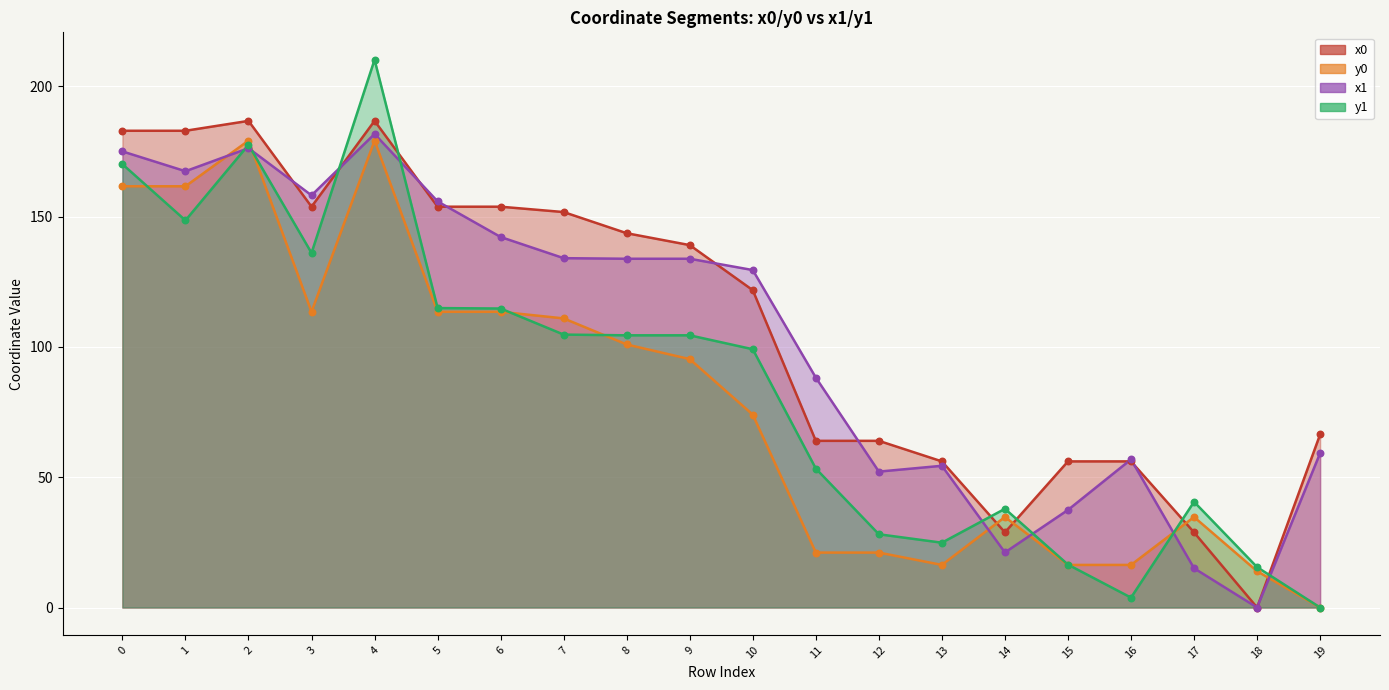

What is the total value across all series at 12?

165.3